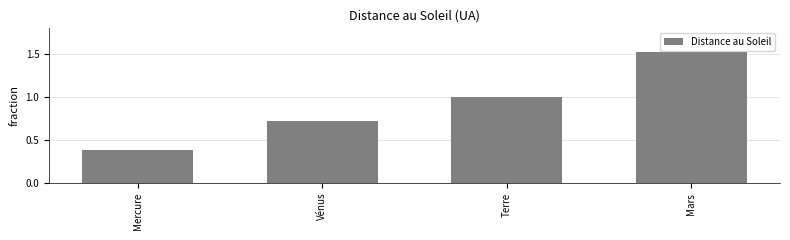

What is the average value?

0.9